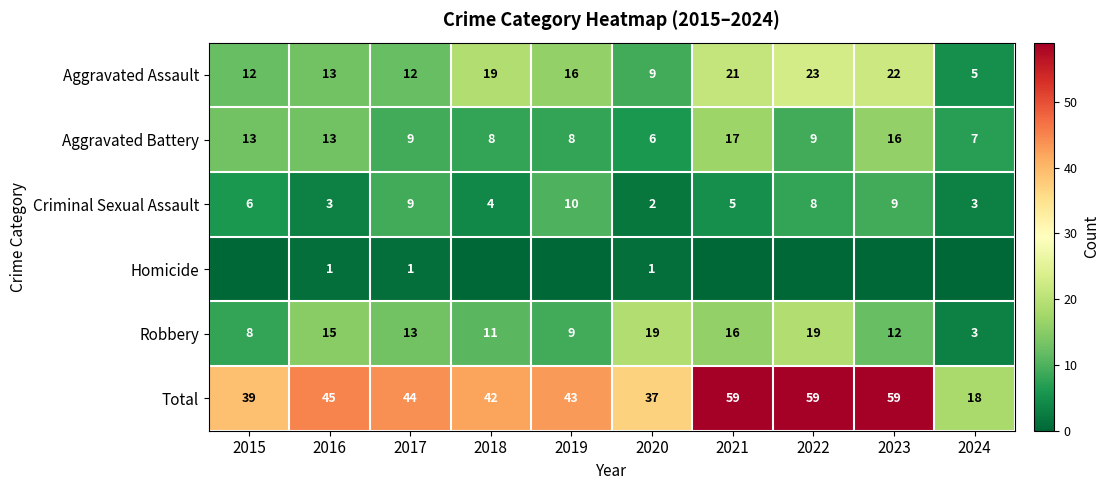

Is the value of Aggravated Assault at 2015 greater than the value of Aggravated Battery at 2023?

No